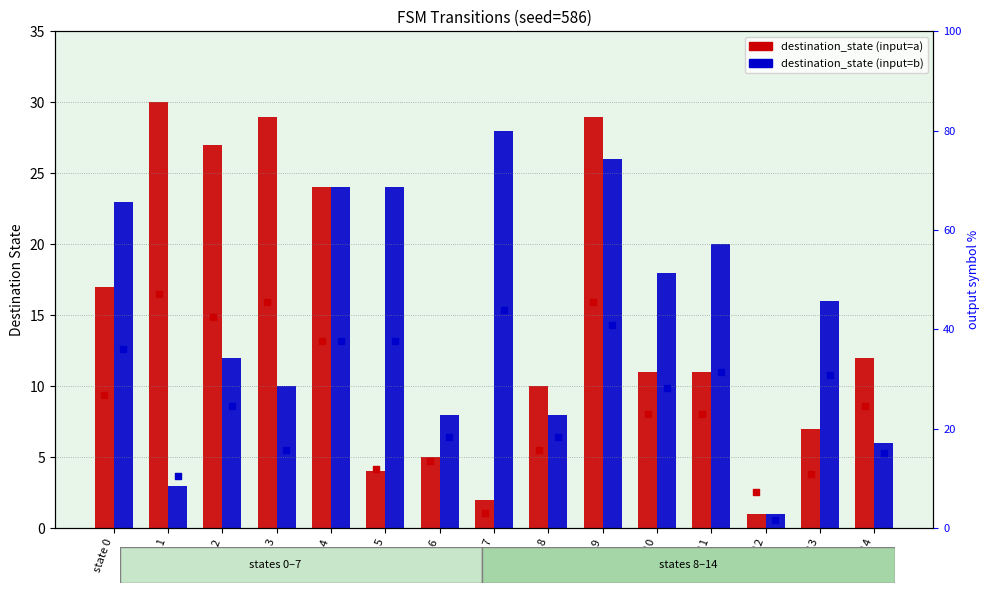

At which category is the sum across all series the highest?

state 9